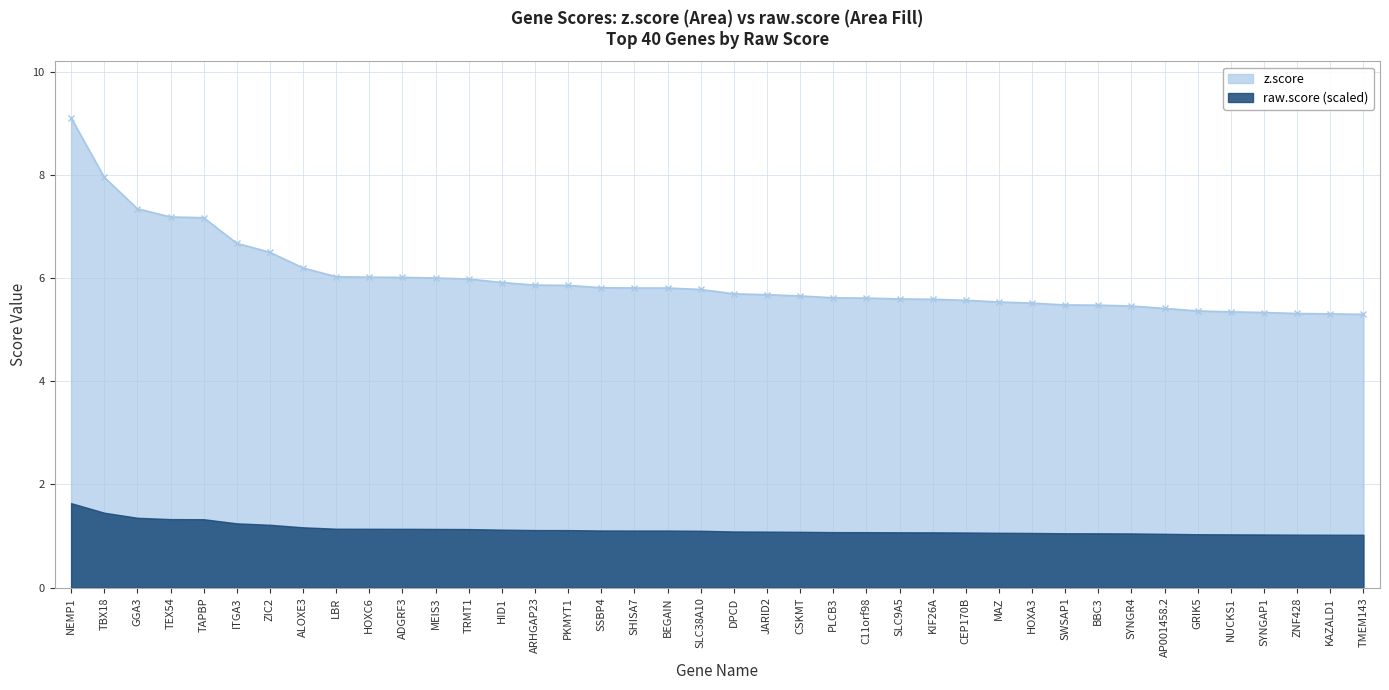

Which has a higher value, CEP170B or TAPBP?

TAPBP